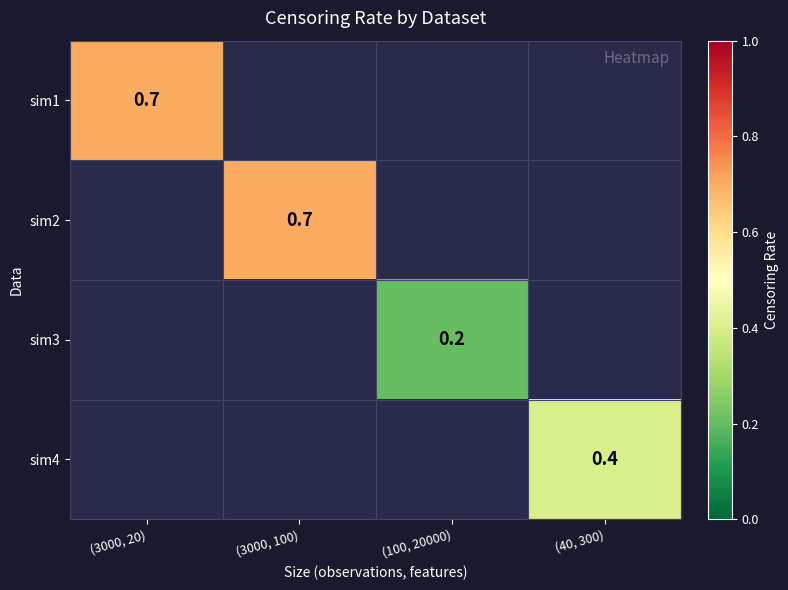

The sim1 series shows 1.0 at (3000, 20). True or false?

False